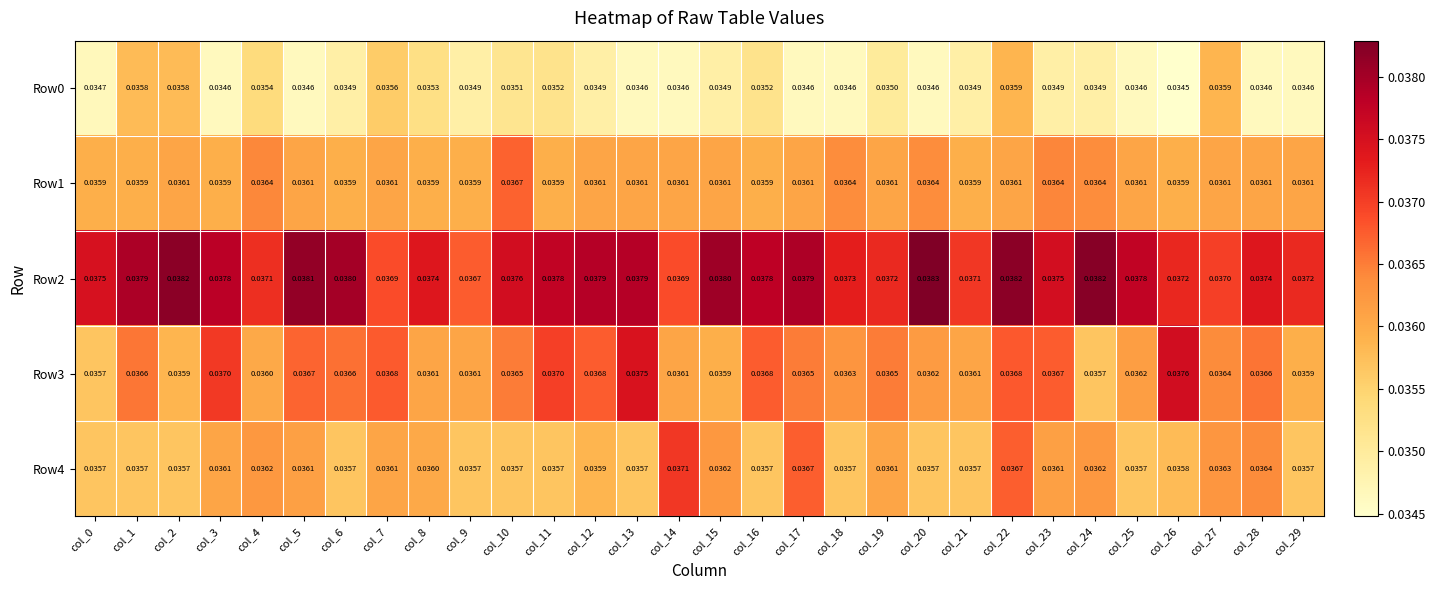

Between col_3 and col_10, which series saw the biggest shift?

Row1